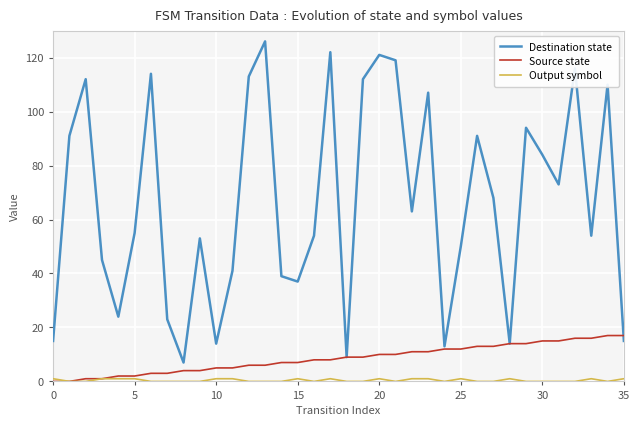

What is the maximum value for Source state?

17